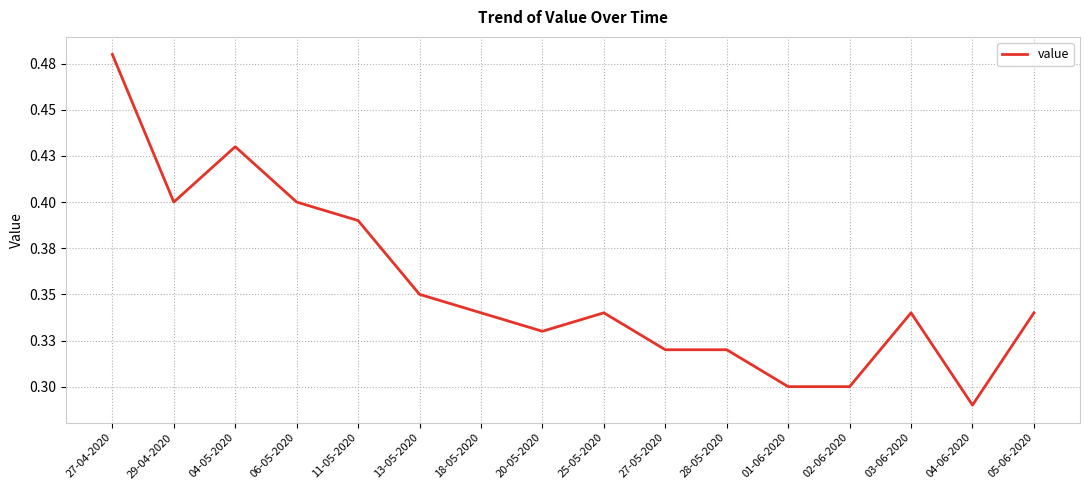

Reading left to right, list all the values displayed in this chart.

27-04-2020=0.5	29-04-2020=0.4	04-05-2020=0.4	06-05-2020=0.4	11-05-2020=0.4	13-05-2020=0.3	18-05-2020=0.3	20-05-2020=0.3	25-05-2020=0.3	27-05-2020=0.3	28-05-2020=0.3	01-06-2020=0.3	02-06-2020=0.3	03-06-2020=0.3	04-06-2020=0.3	05-06-2020=0.3